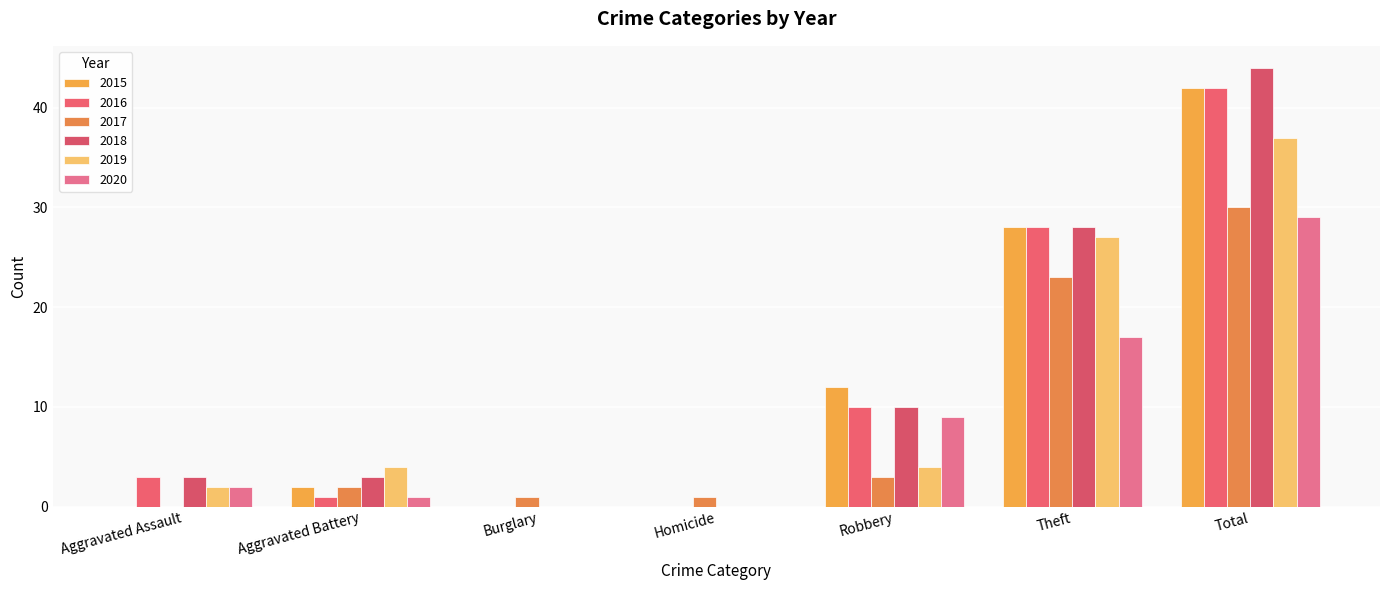

What is the value of the 2016 bar at the 5th from the left?

10